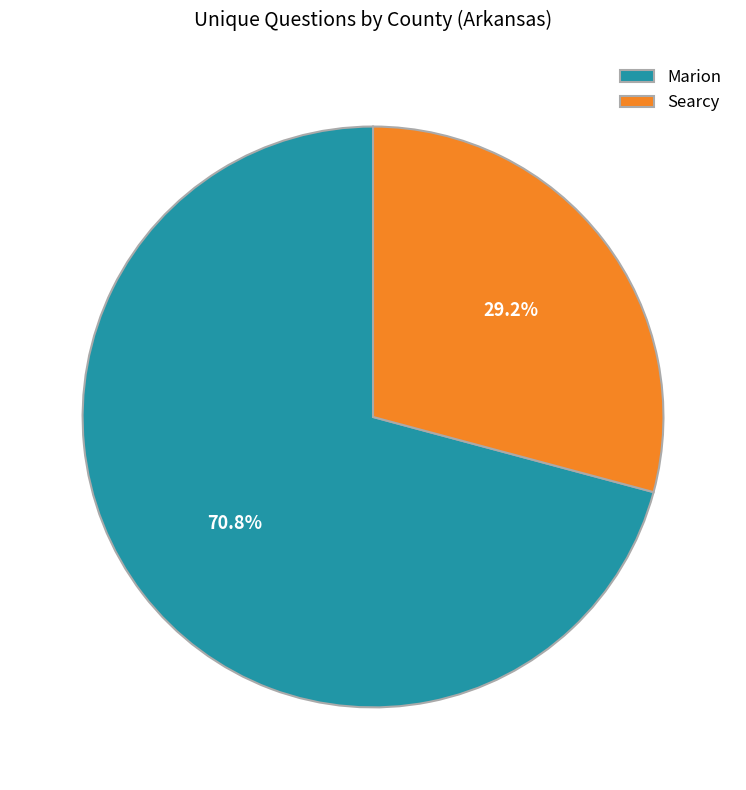

How many slices are in this pie chart?

2